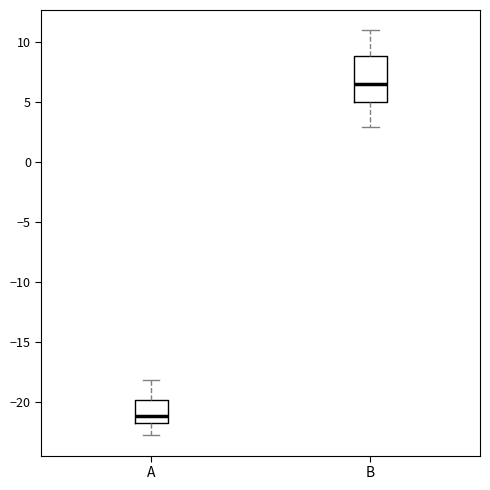

Which box is the tallest, from its lower edge to its upper edge?

B